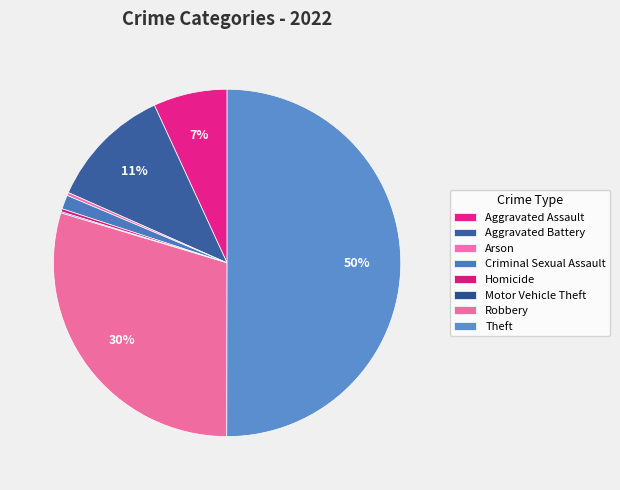

Do Arson and Motor Vehicle Theft together represent more than half of the pie?

No